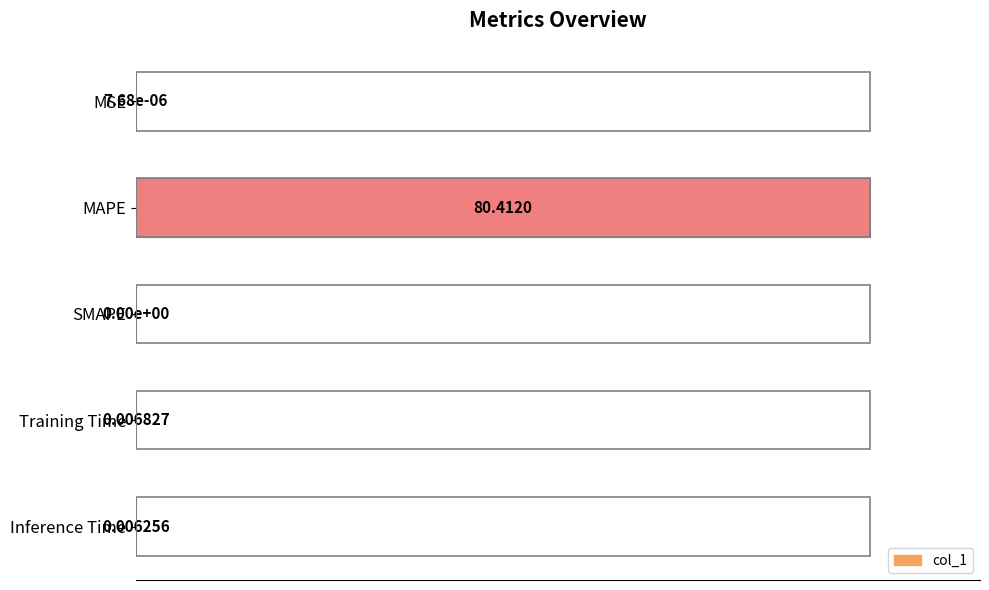

How many values exceed 0?

4